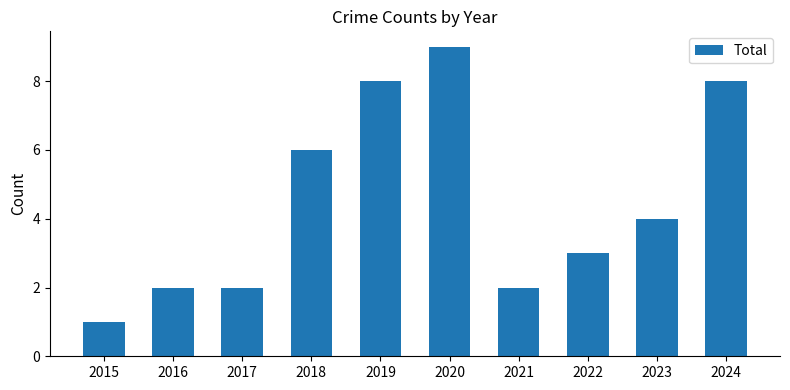

What is the approximate value at 2024?

8